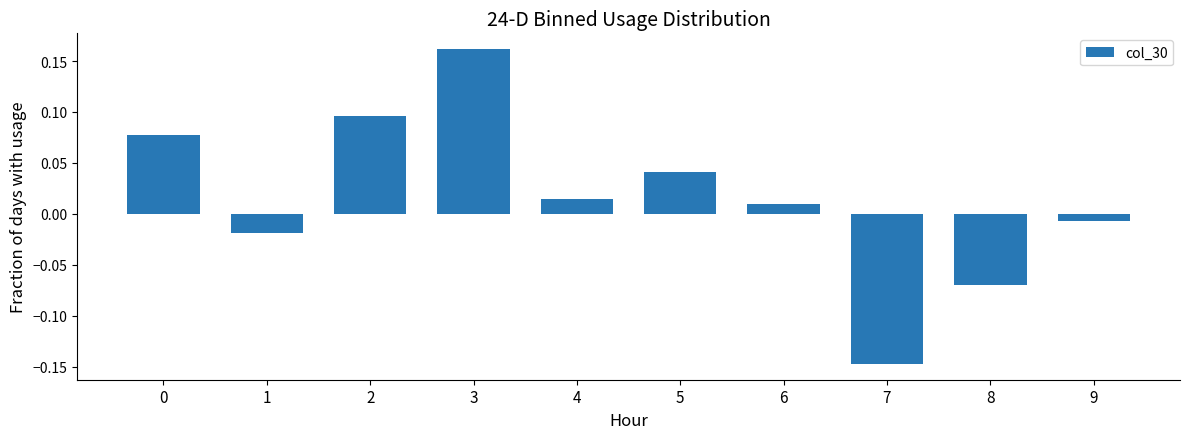

At which category does the chart reach its peak across all series?

3